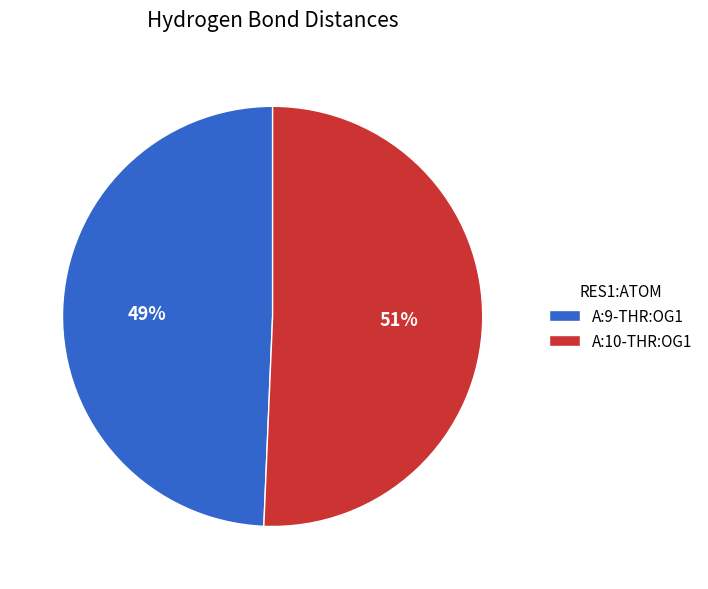

How many segments does this pie chart have?

2